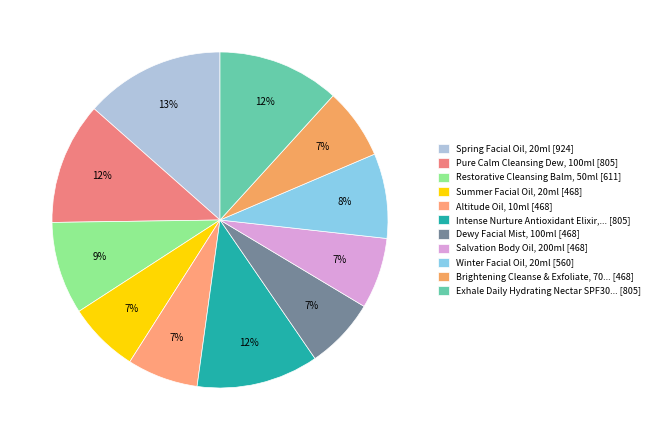

How many slices are in this pie chart?

11